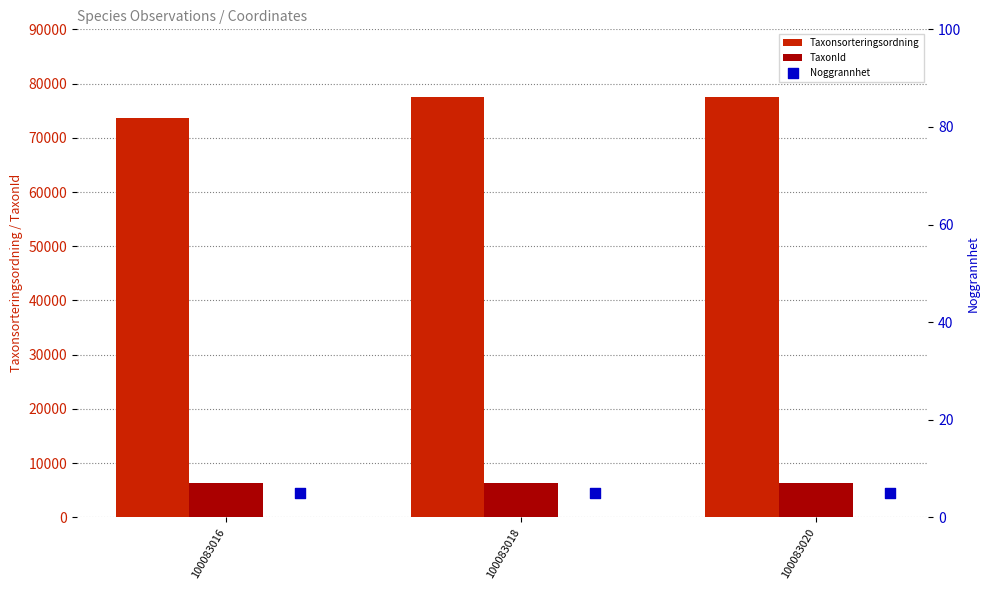

Which series has the largest Y range (max minus min)?

Taxonsorteringsordning